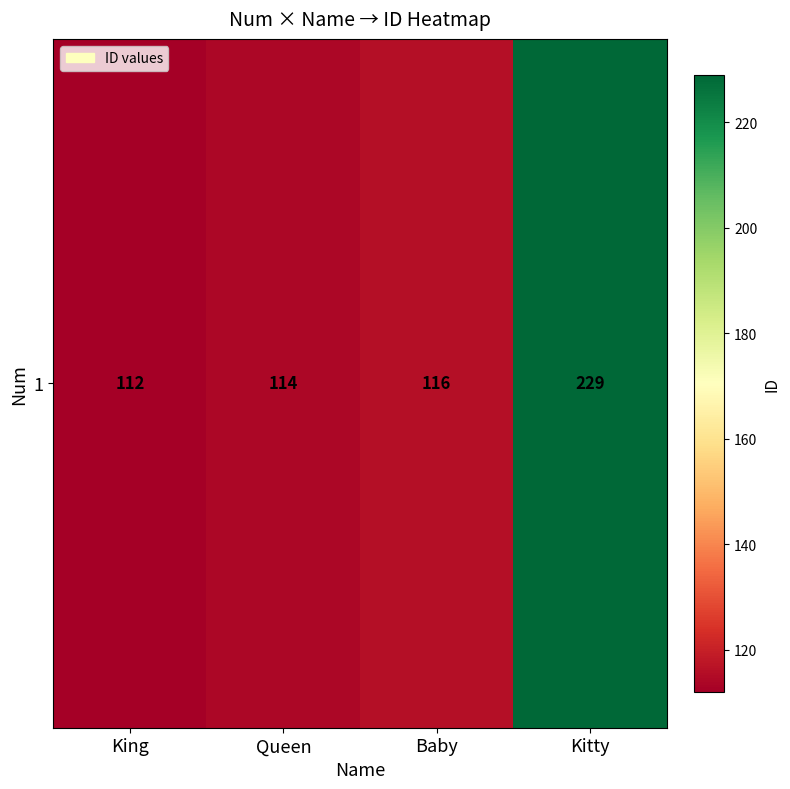

What is the difference between the maximum and minimum values?

117